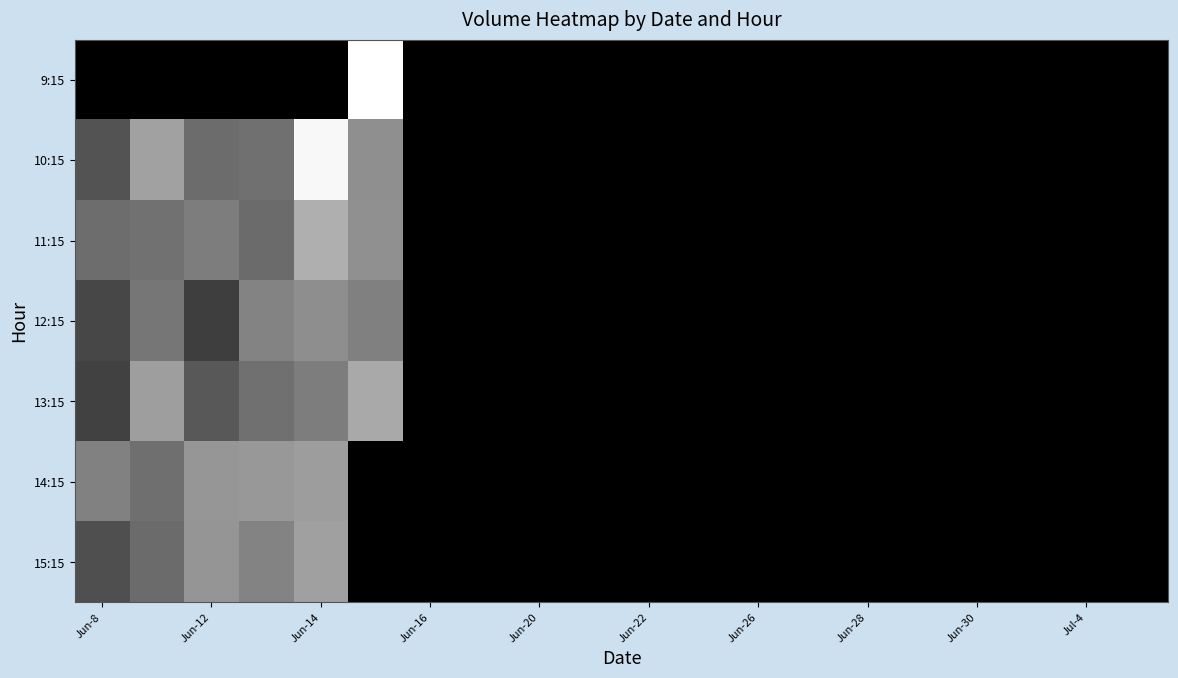

At how many categories does at least one series exceed 3447?

6